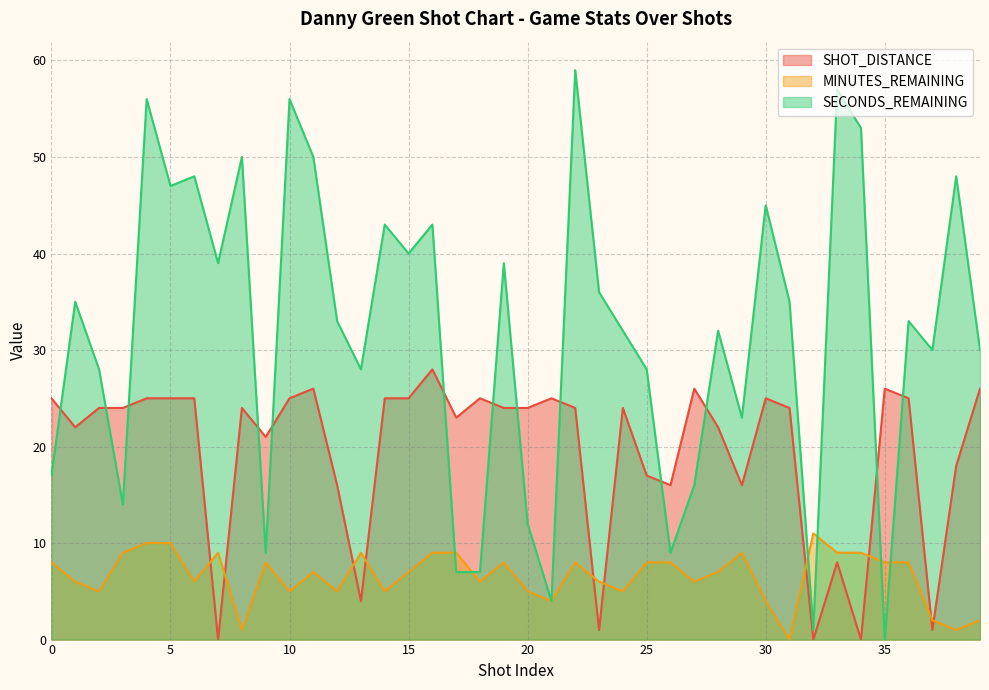

How many values in the SECONDS_REMAINING series exceed 33?

19